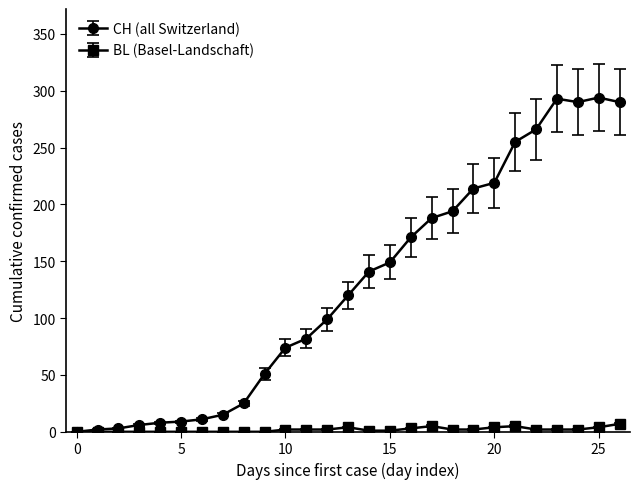

True or false: CH (all Switzerland) has more than 0 interior local peaks.

True